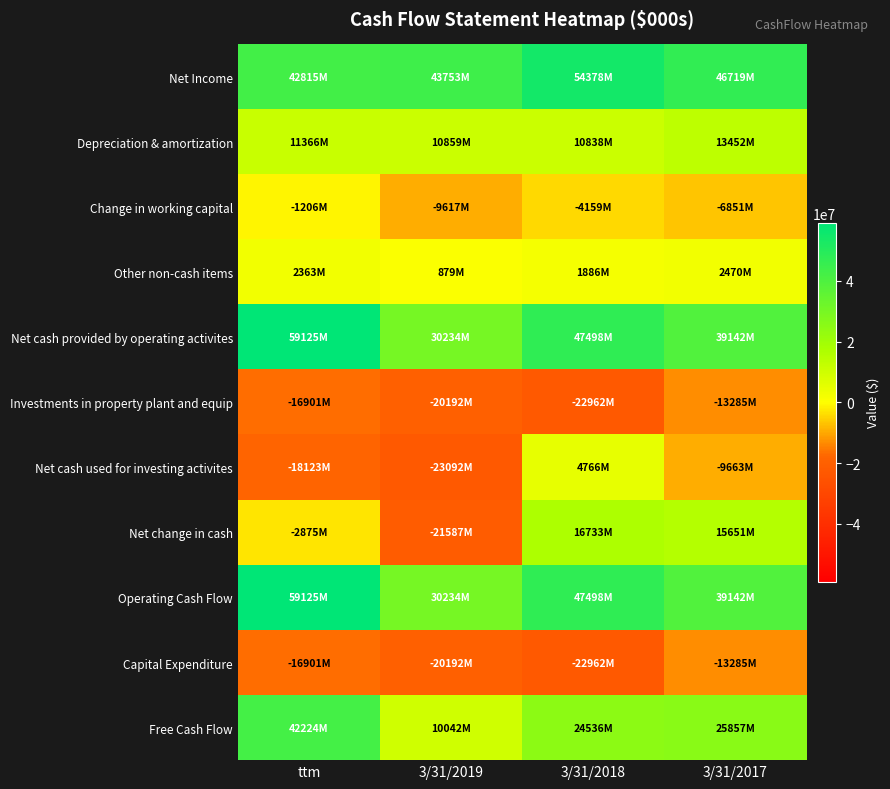

Rank the series at 3/31/2018 from highest to lowest value.

Net Income, Net cash provided by operating activites, Operating Cash Flow, Free Cash Flow, Net change in cash, Depreciation & amortization, Net cash used for investing activites, Other non-cash items, Change in working capital, Investments in property plant and equip, Capital Expenditure